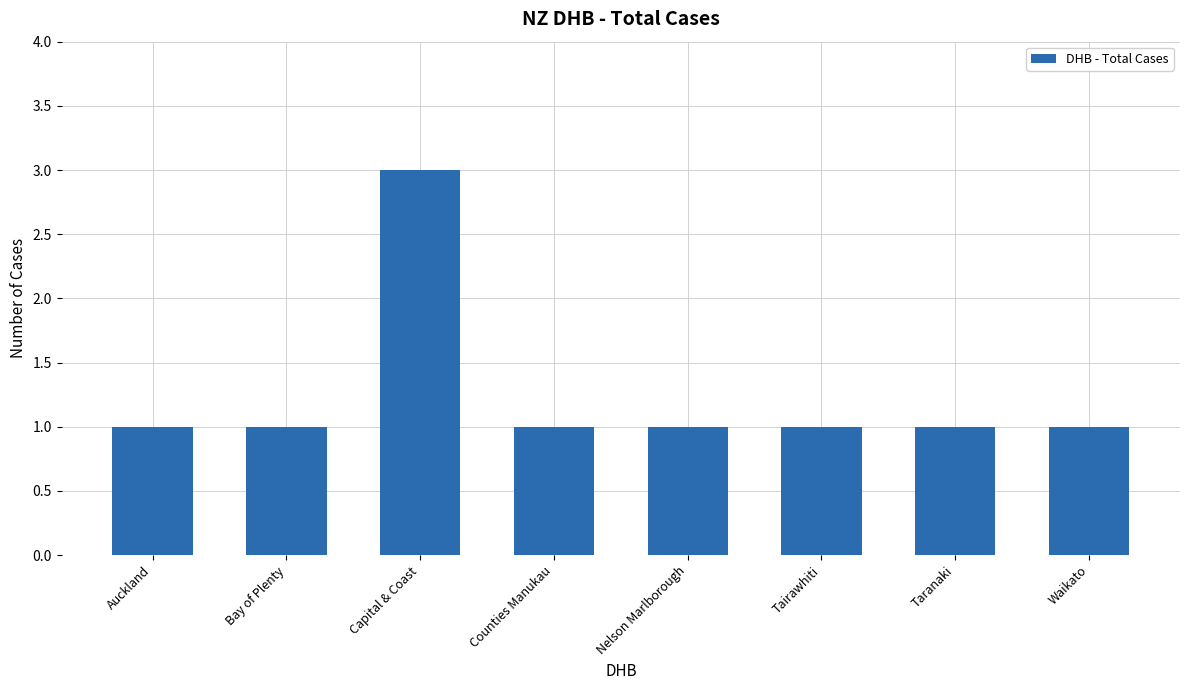

What is the label of the 4th bar from the right?

Nelson Marlborough